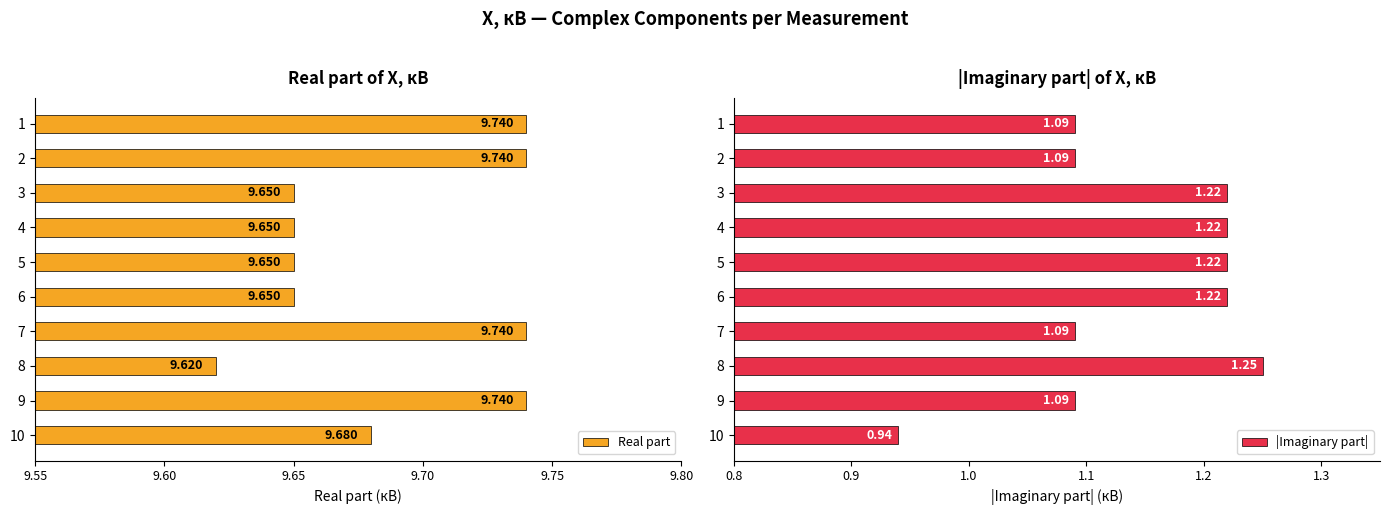

The value of |Imaginary part| at 6 is 1.8. True or false?

False